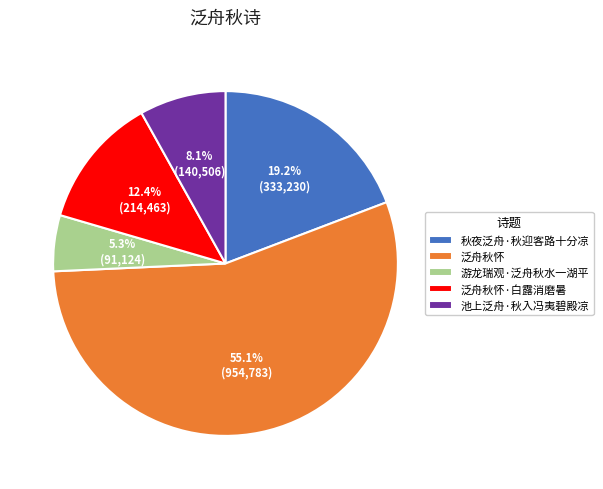

Is the sum of 泛舟秋怀·白露消磨暑 and 秋夜泛舟·秋迎客路十分凉 greater than half?

No